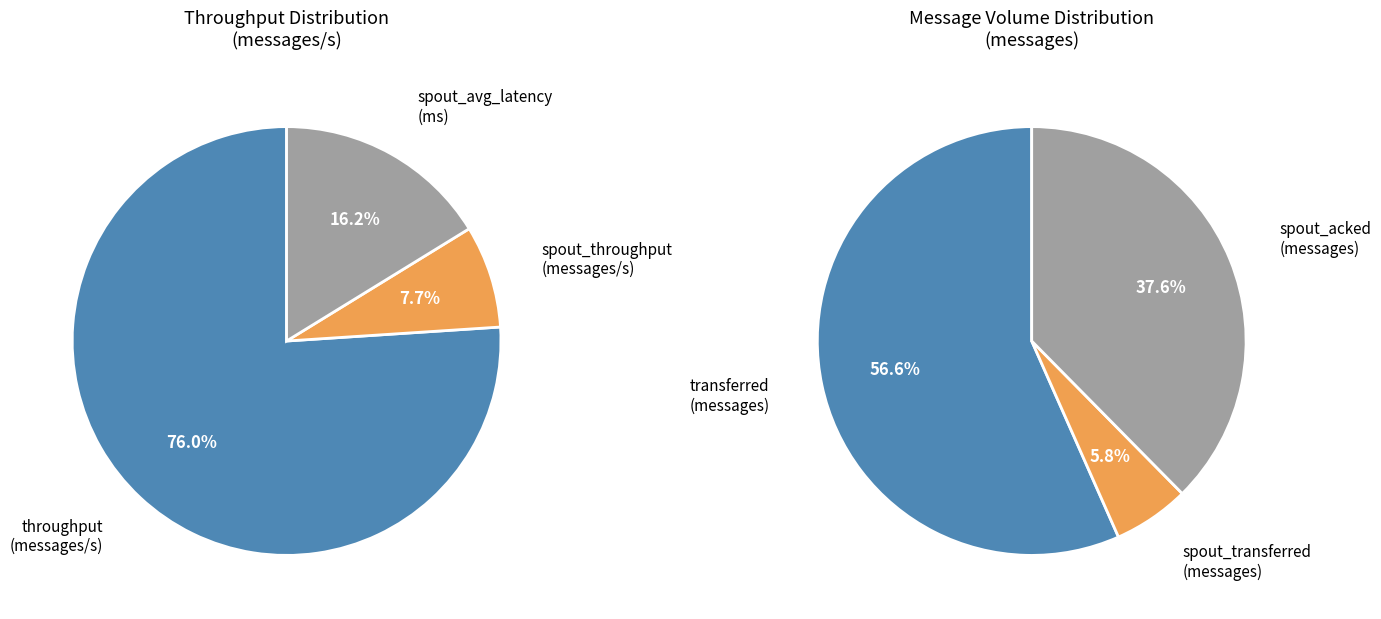

Do 70 and 90 together represent more than half of the pie?

No